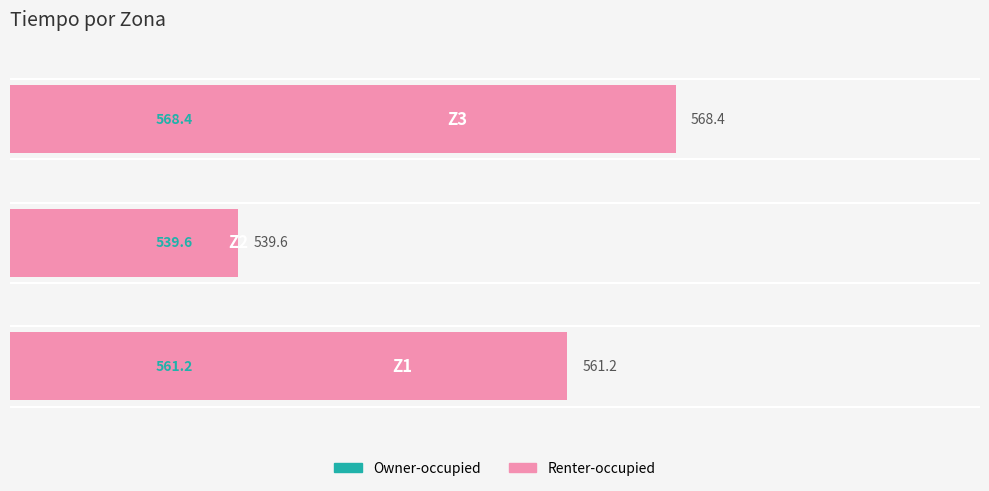

What is the smallest value displayed?

539.6